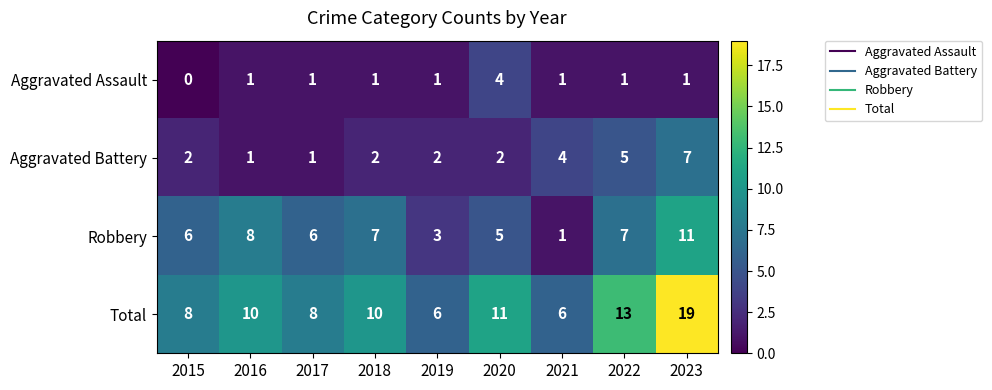

Which series has the largest total across all categories?

Total